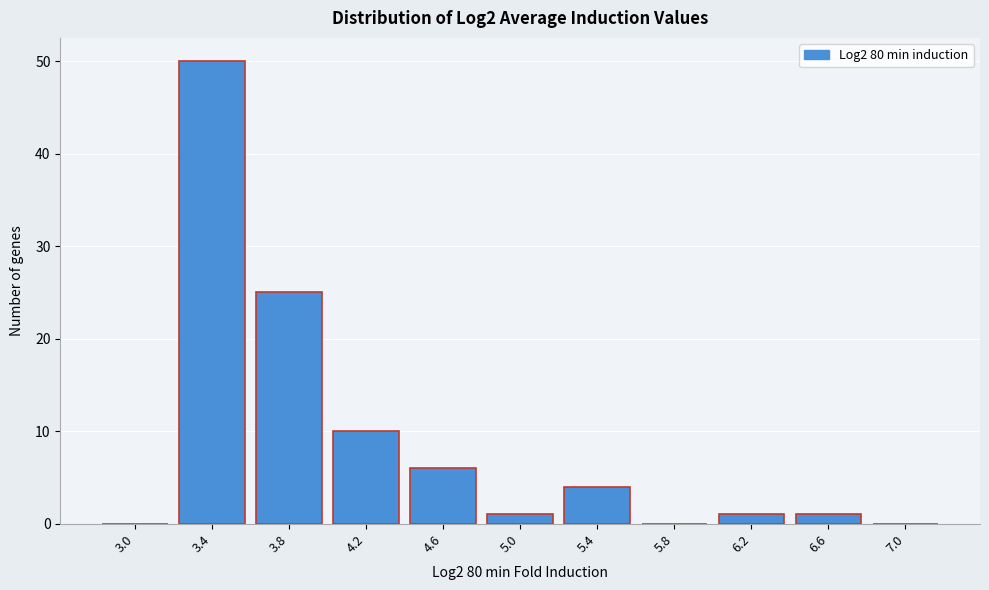

Reading left to right, what are all the values shown in this chart?

3.0=0	3.4=50	3.8=25	4.2=10	4.6=6	5.0=1	5.4=4	5.8=0	6.2=1	6.6=1	7.0=0